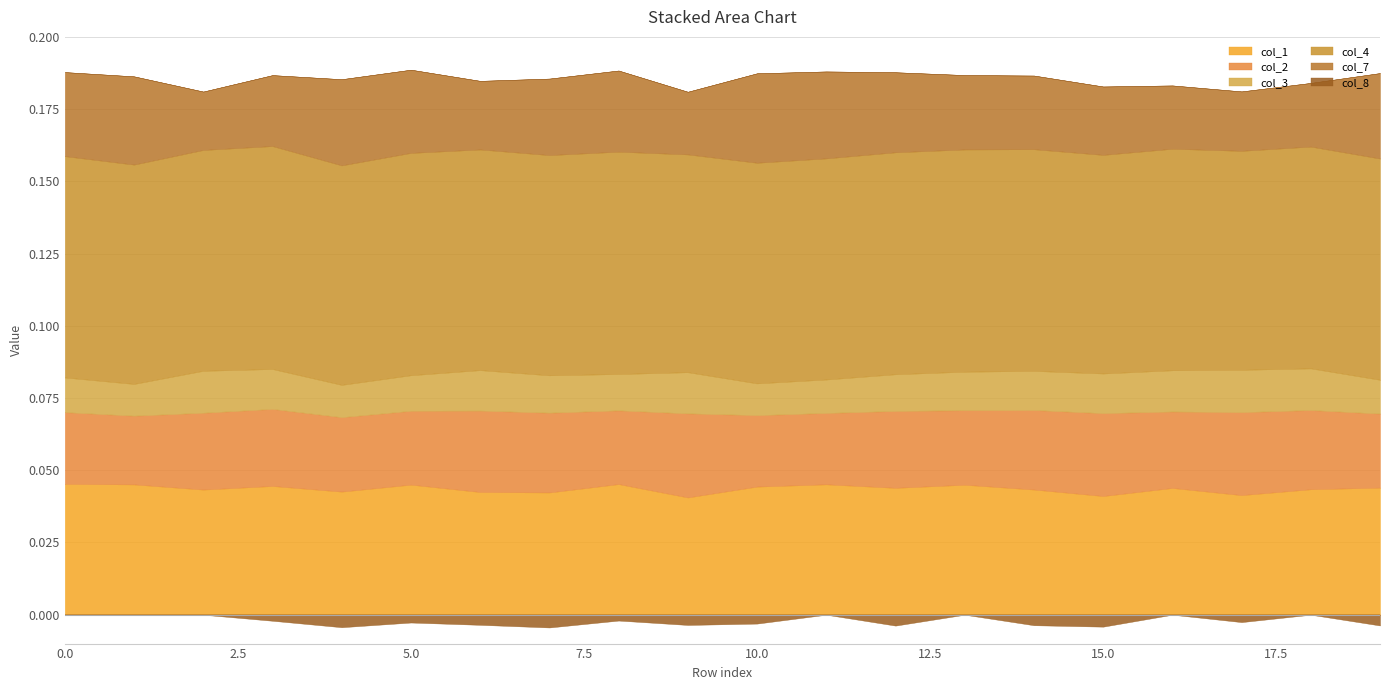

Does the chart have visible grid lines?

Yes